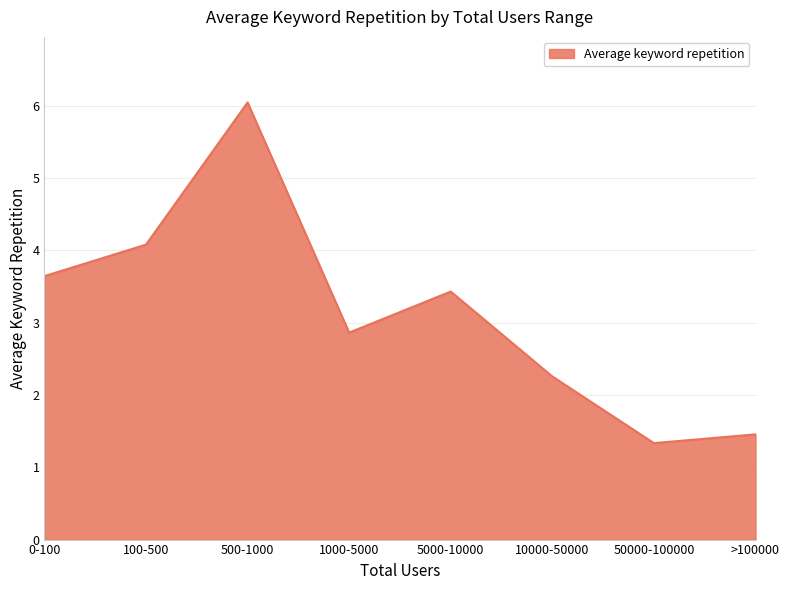

What is the change in value from 50000-100000 to >100000?

+0.1